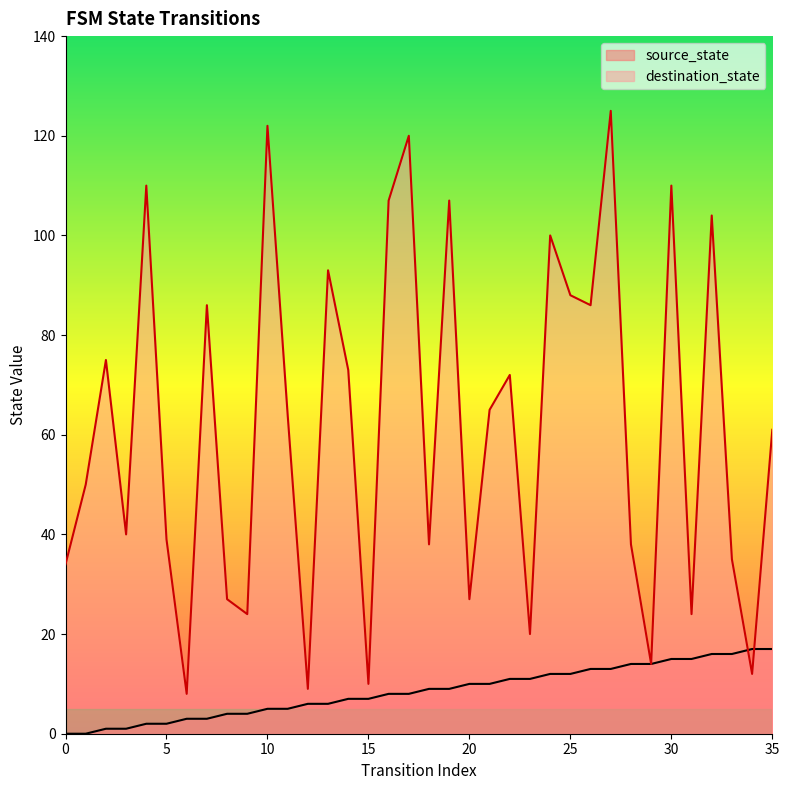

What is the approximate value of source_state at 13?

6